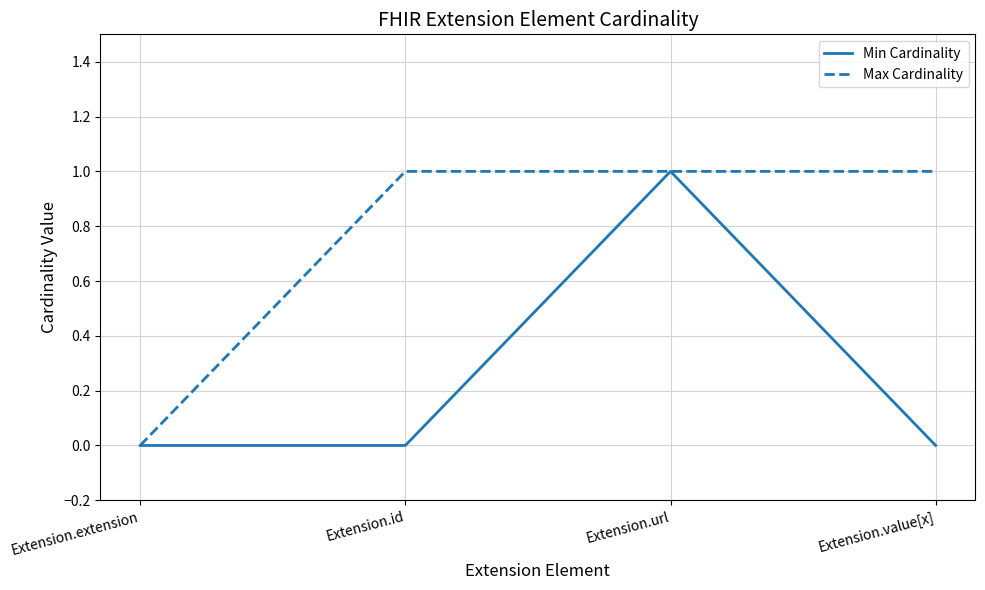

What is the average value of the Max Cardinality series?

1